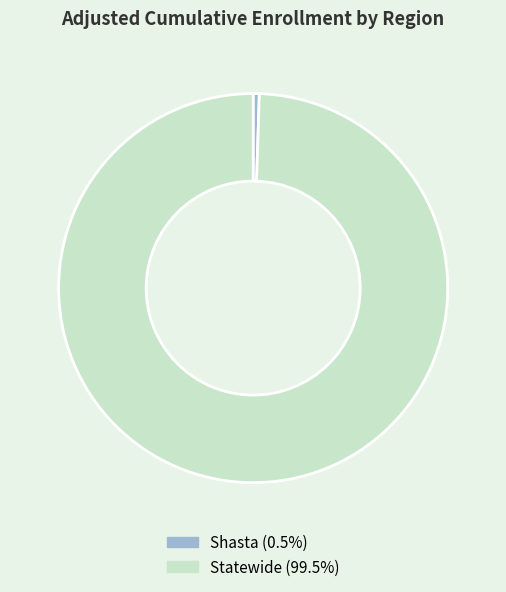

Combined, do Statewide and Shasta account for over 50%?

Yes